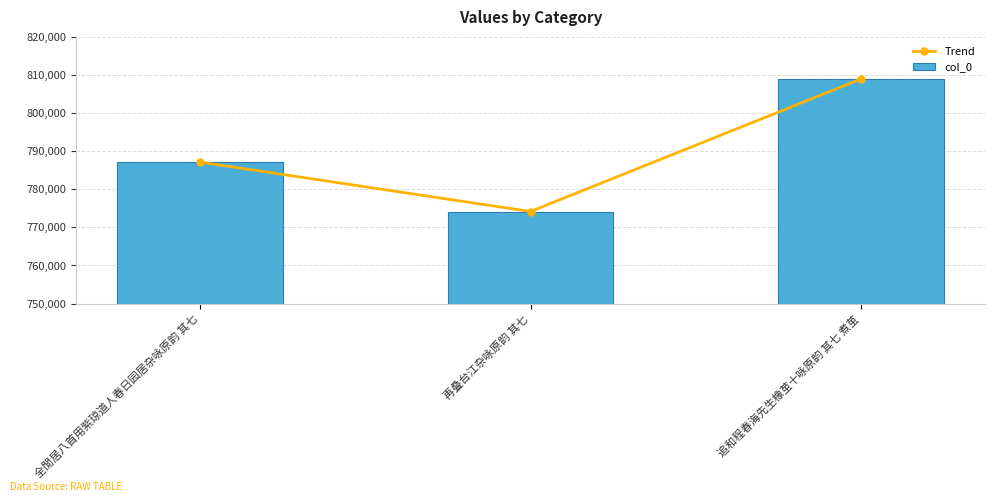

Is it true that Trend equals 774166 at 再叠台江杂咏原韵 其七?

True